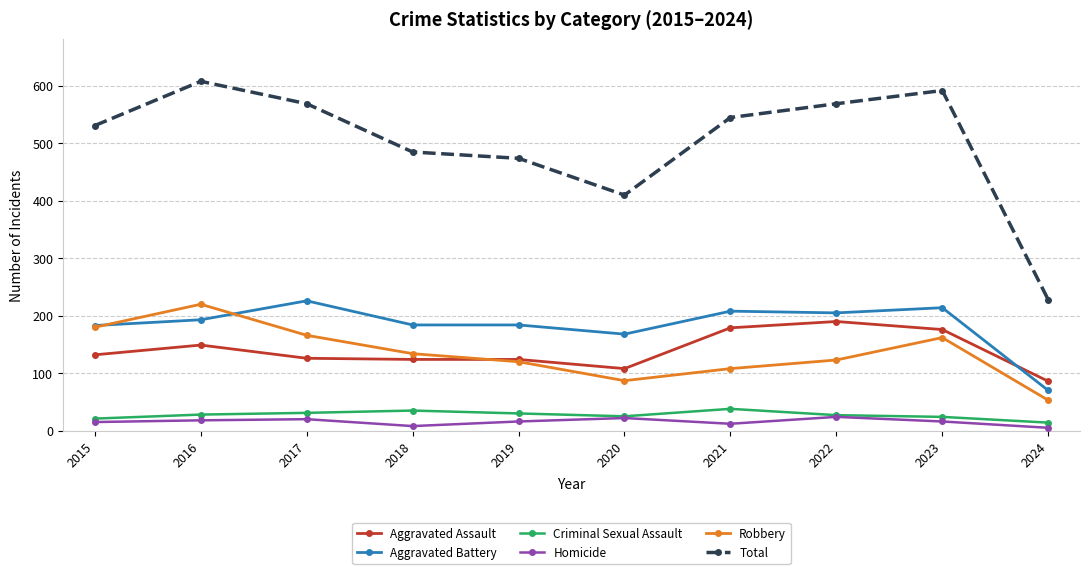

What value does the Robbery series have at 2017, to the nearest 50?

150